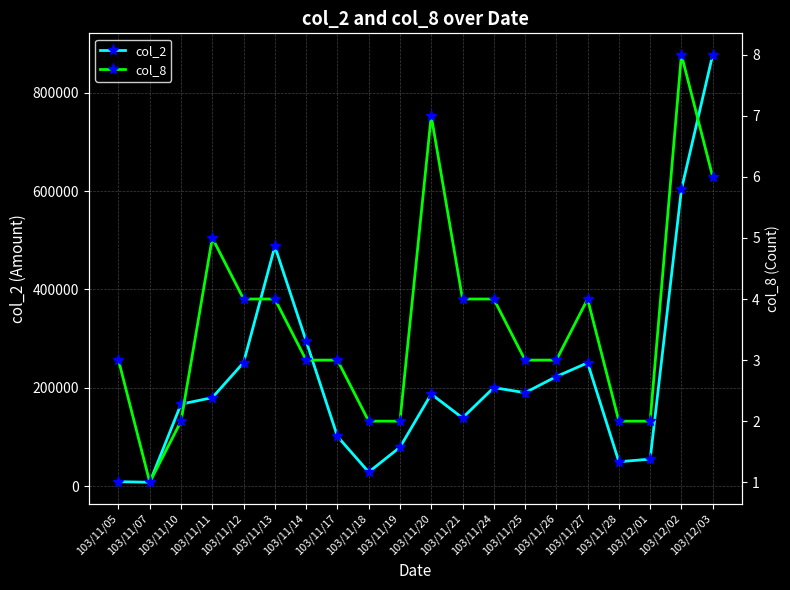

What is the spread (max minus min) of values at 103/11/07?

7809